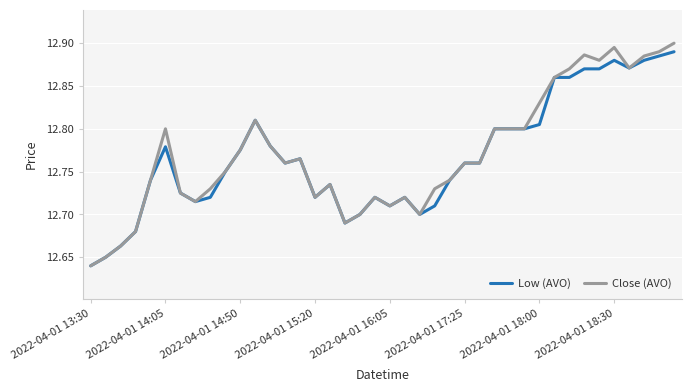

Is this an area chart (filled region under the line)?

No